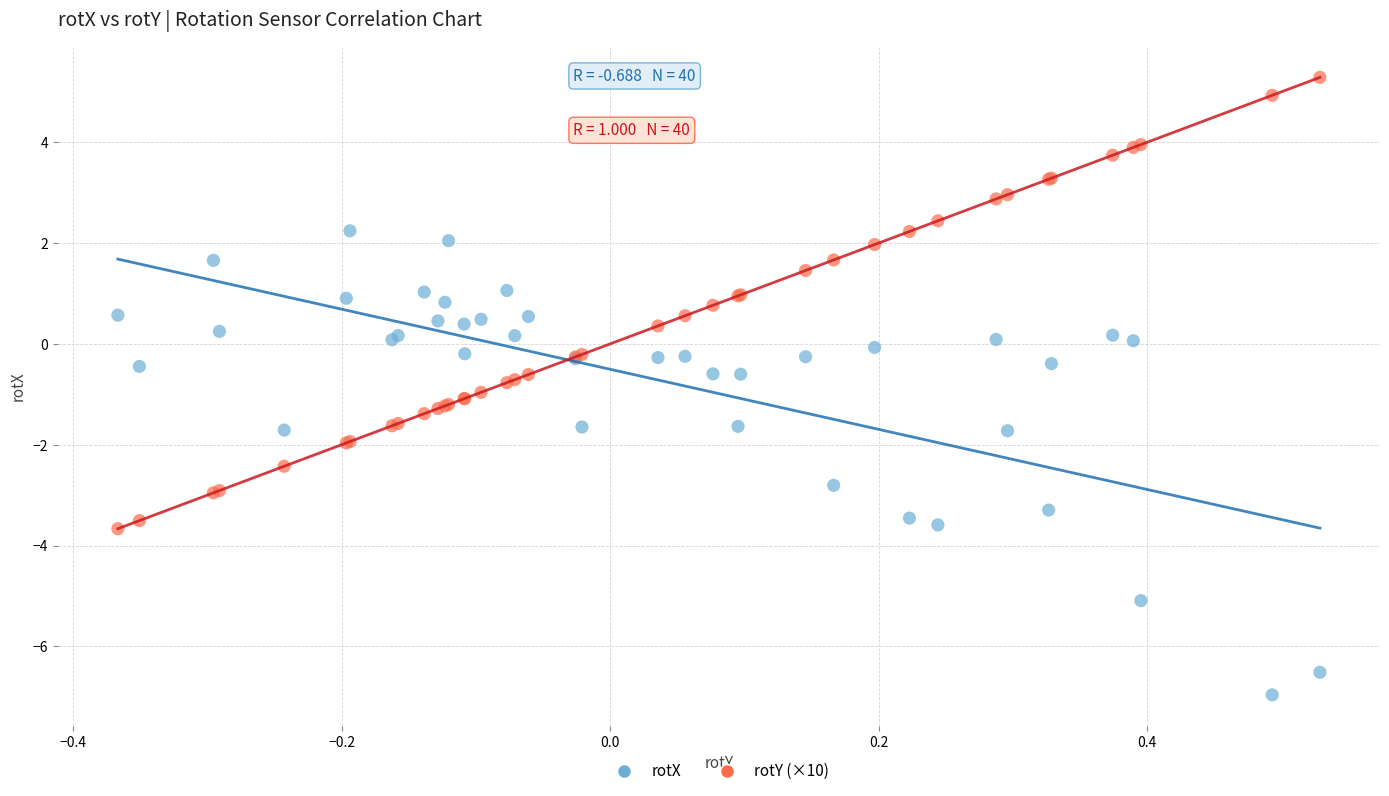

What is the X range (max minus min) for the scatter plot?

0.9